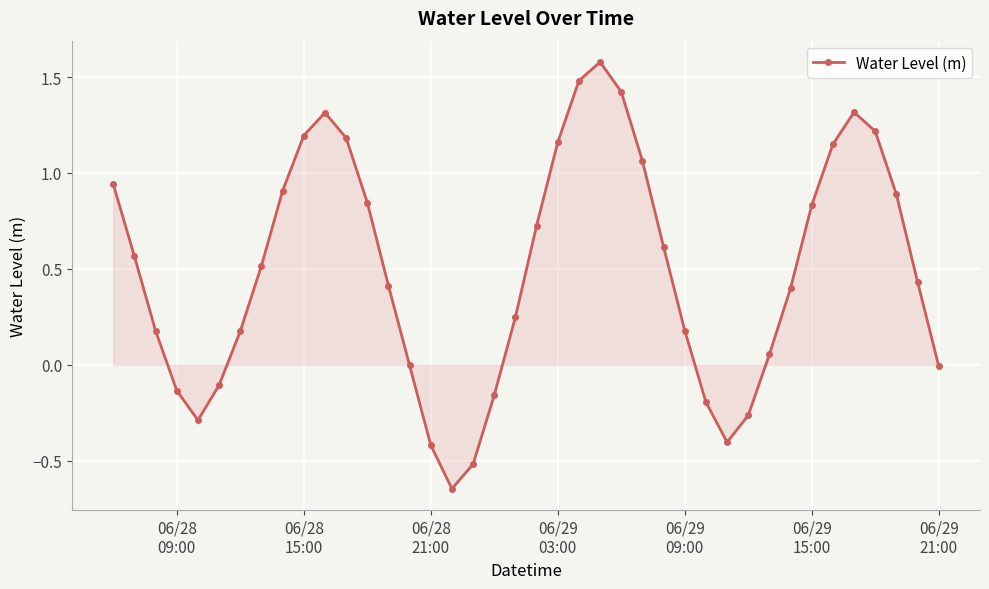

What is the greatest value displayed?

1.6